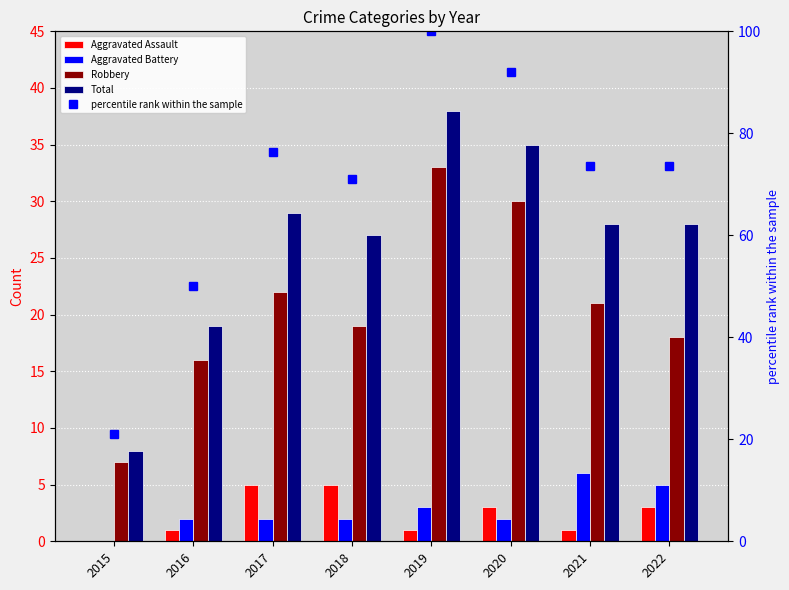

Reading left to right, extract all data points from this chart.

Aggravated Assault: 2015=0.0	2016=1.0	2017=5.0	2018=5.0	2019=1.0	2020=3.0	2021=1.0	2022=3.0
Aggravated Battery: 2015=0.0	2016=2.0	2017=2.0	2018=2.0	2019=3.0	2020=2.0	2021=6.0	2022=5.0
Robbery: 2015=7.0	2016=16.0	2017=22.0	2018=19.0	2019=33.0	2020=30.0	2021=21.0	2022=18.0
Total: 2015=8.0	2016=19.0	2017=29.0	2018=27.0	2019=38.0	2020=35.0	2021=28.0	2022=28.0
percentile rank within the sample: 2015=21.1	2016=50.0	2017=76.3	2018=71.1	2019=100.0	2020=92.1	2021=73.7	2022=73.7